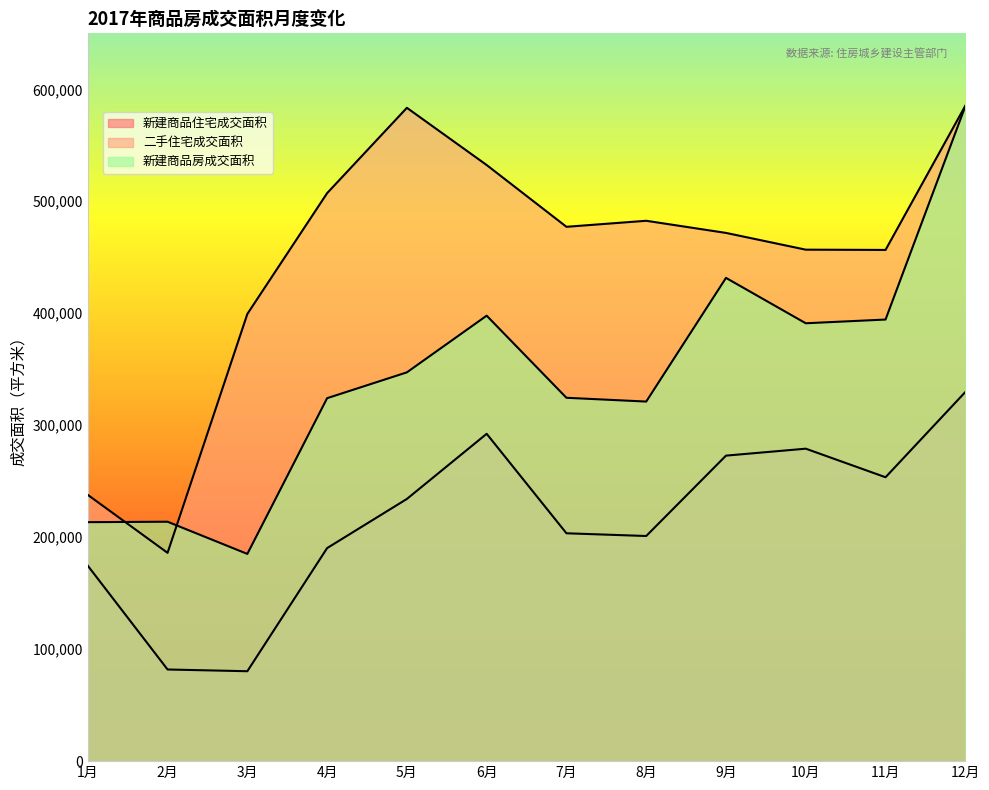

How many interior local valleys does the 新建商品房成交面积 series have?

3